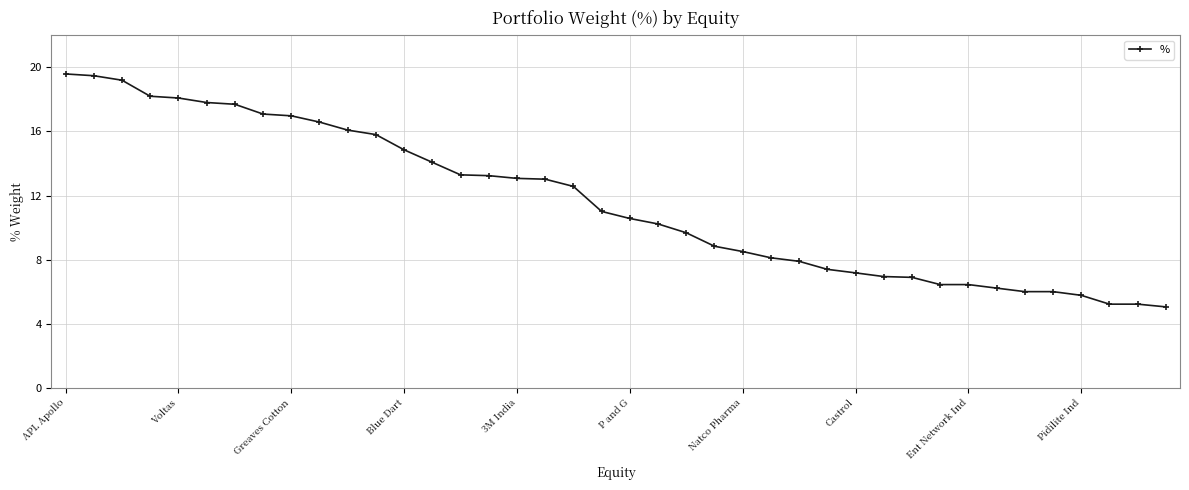

What is the average value?

11.6